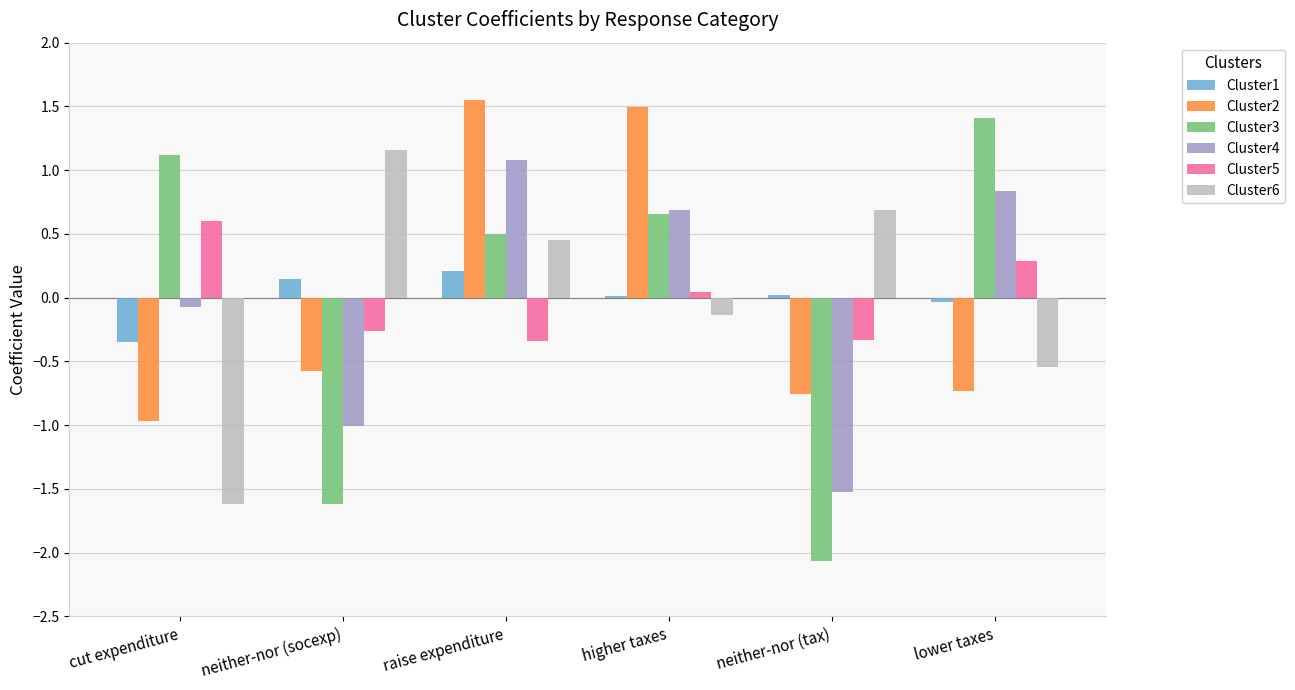

Between higher taxes and lower taxes, which series saw the biggest shift?

Cluster2